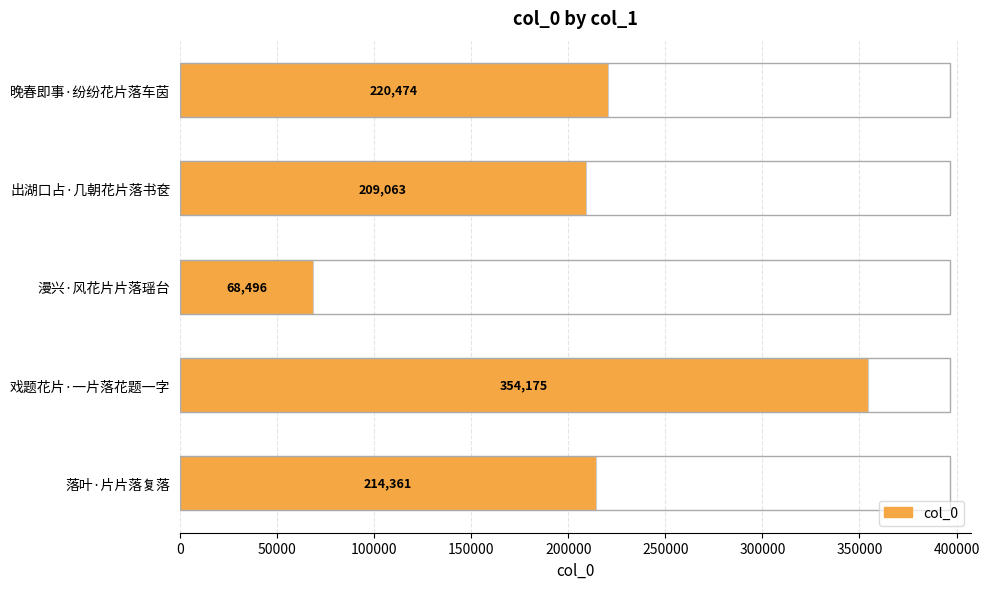

How many bars are there in total?

5